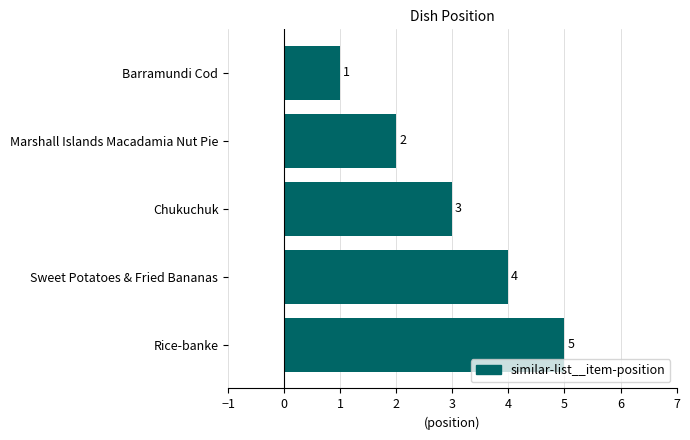

The chart shows a value of 3 at Chukuchuk. True or false?

True